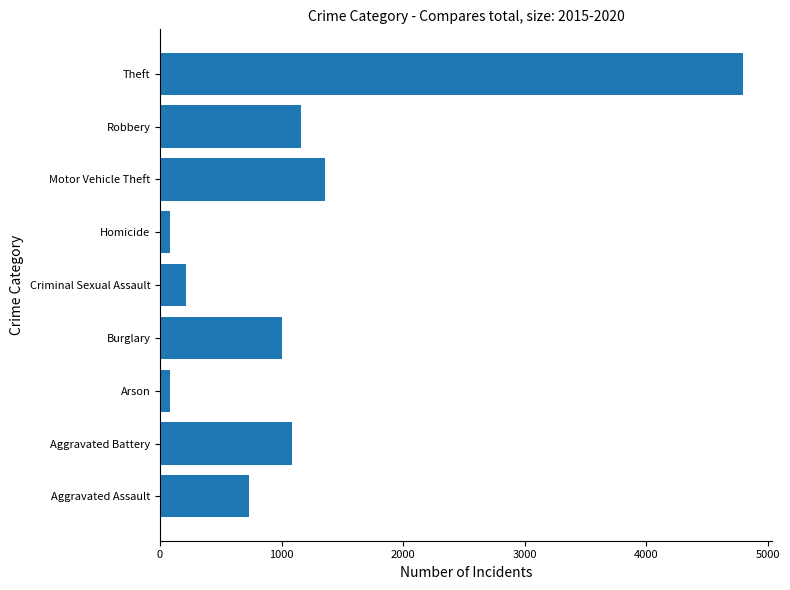

What is the average value?

1168